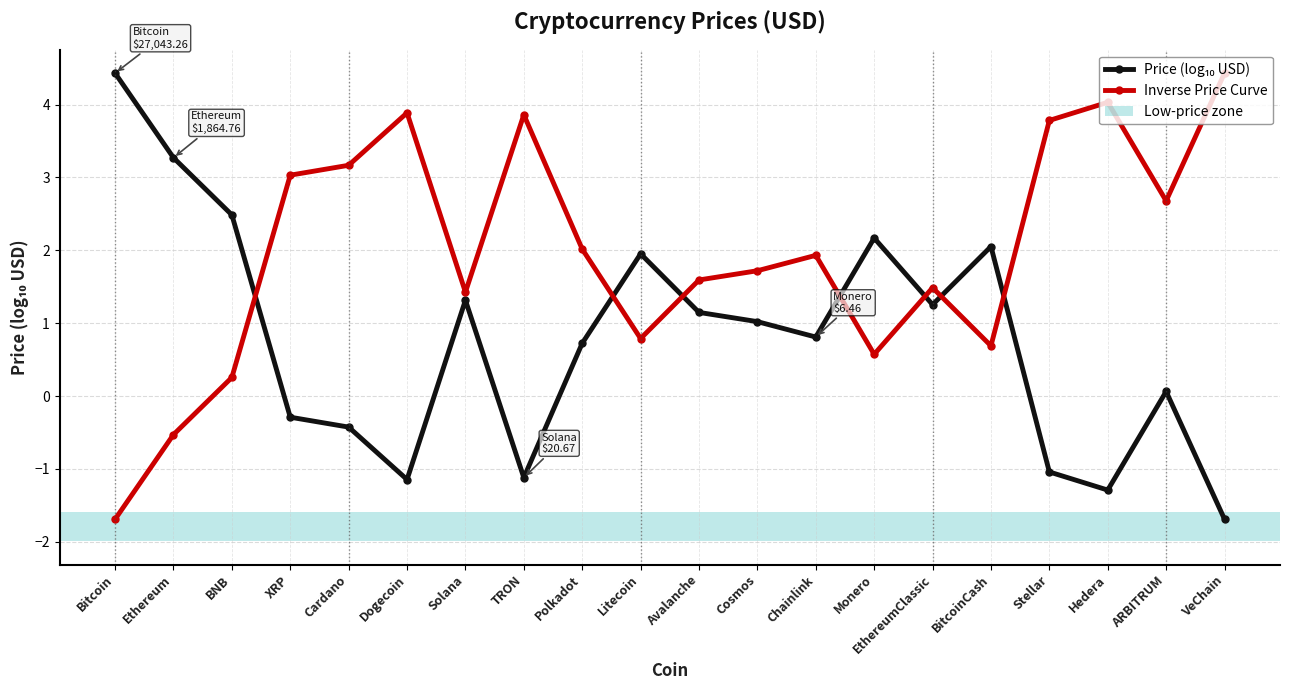

True or false: Inverse Price Curve has a value of 4.0 at Hedera.

True